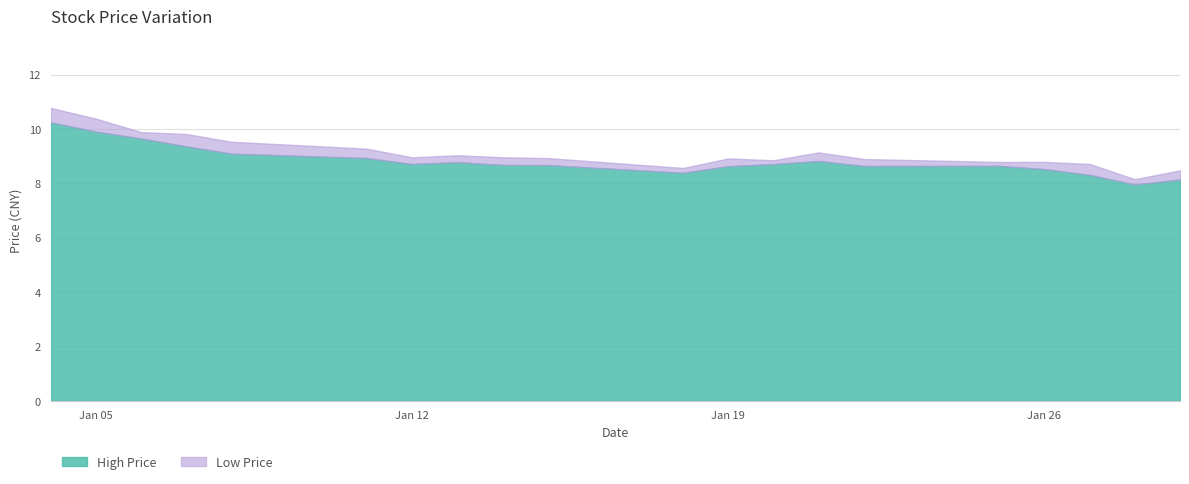

What is the value of the 4th point from the left?

9.4